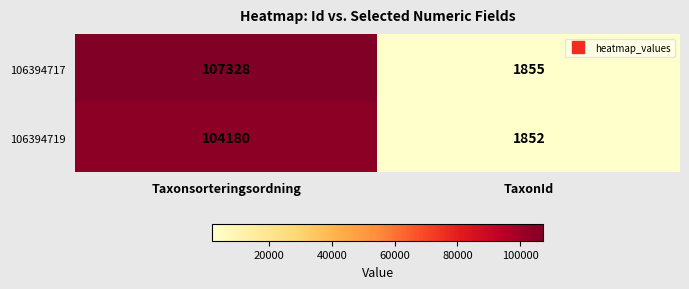

How many categories are shown in the chart?

2